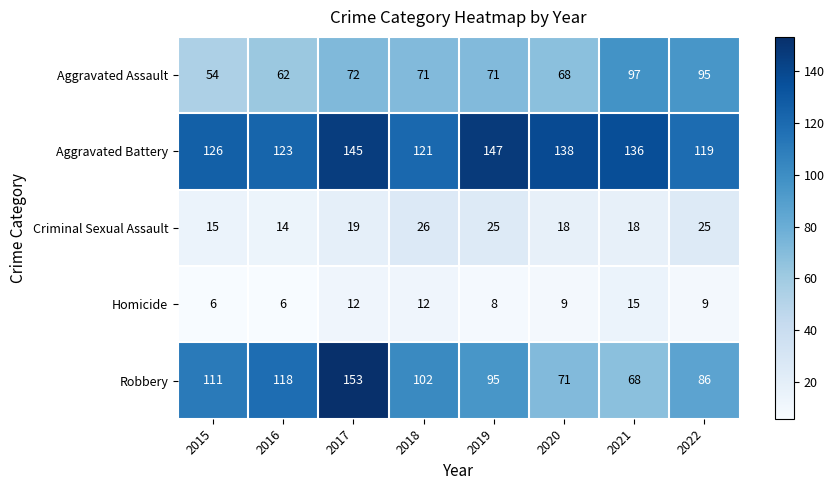

Which series has the largest total across all categories?

Aggravated Battery